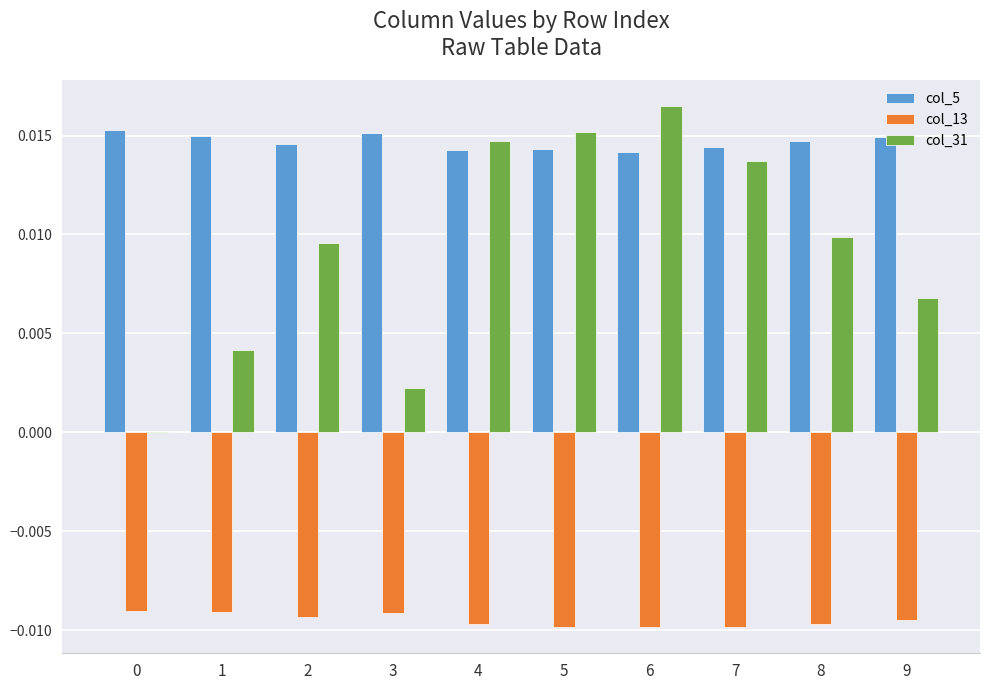

The value of col_31 at 1 is 0.0. True or false?

True